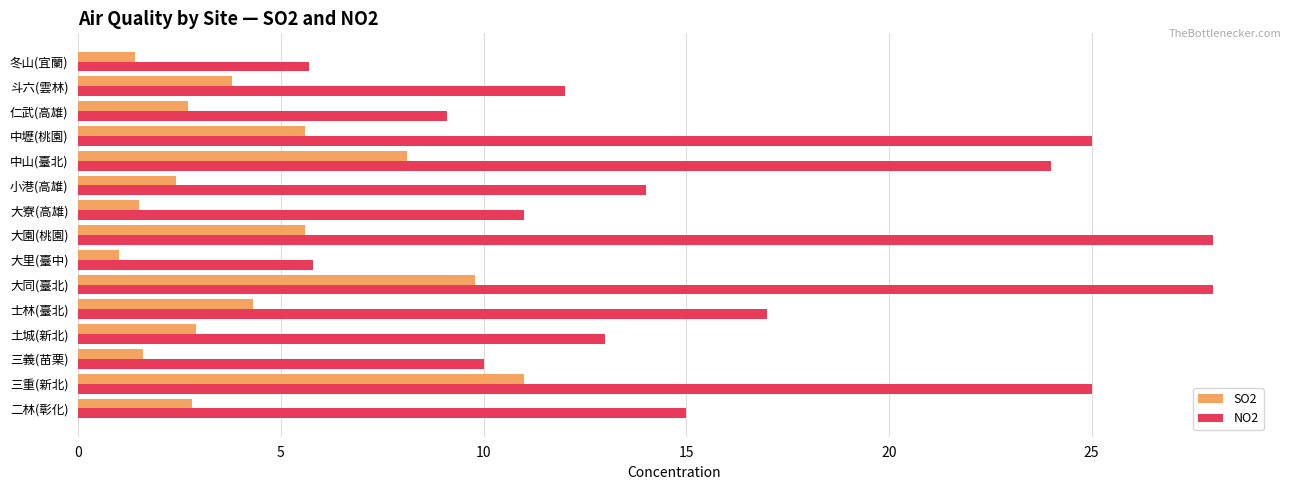

What is the greatest value displayed?

28.0